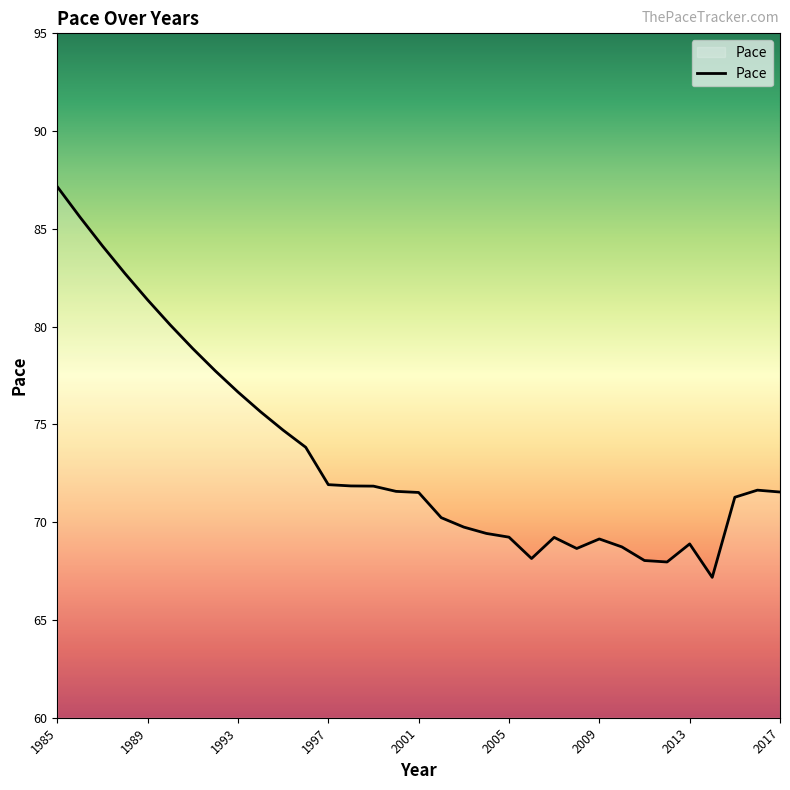

What is the maximum value shown in the chart?

87.2